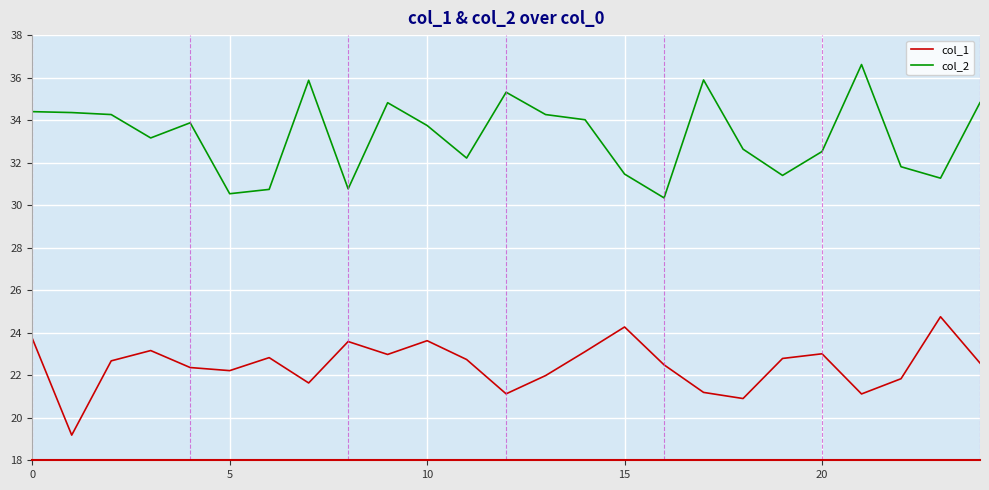

What is the average value of the col_2 series?

33.2